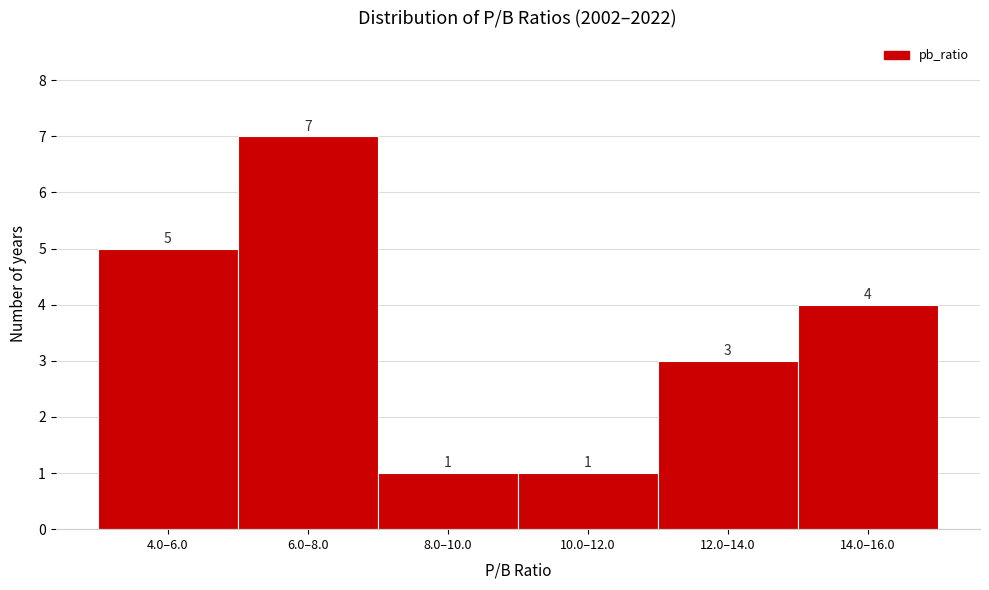

Reading right to left, extract all data points from this chart.

4	3	1	1	7	5